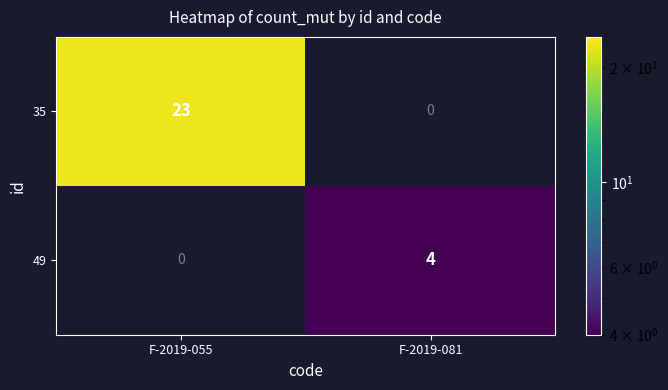

Is it true that 49 equals -1 at F-2019-055?

False